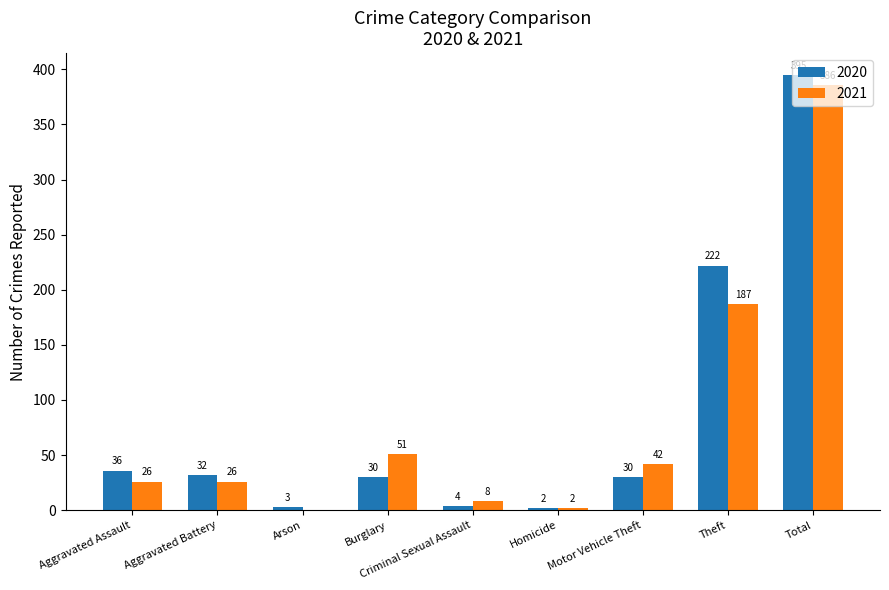

Is the value of 2020 at Criminal Sexual Assault greater than the value of 2021 at Motor Vehicle Theft?

No